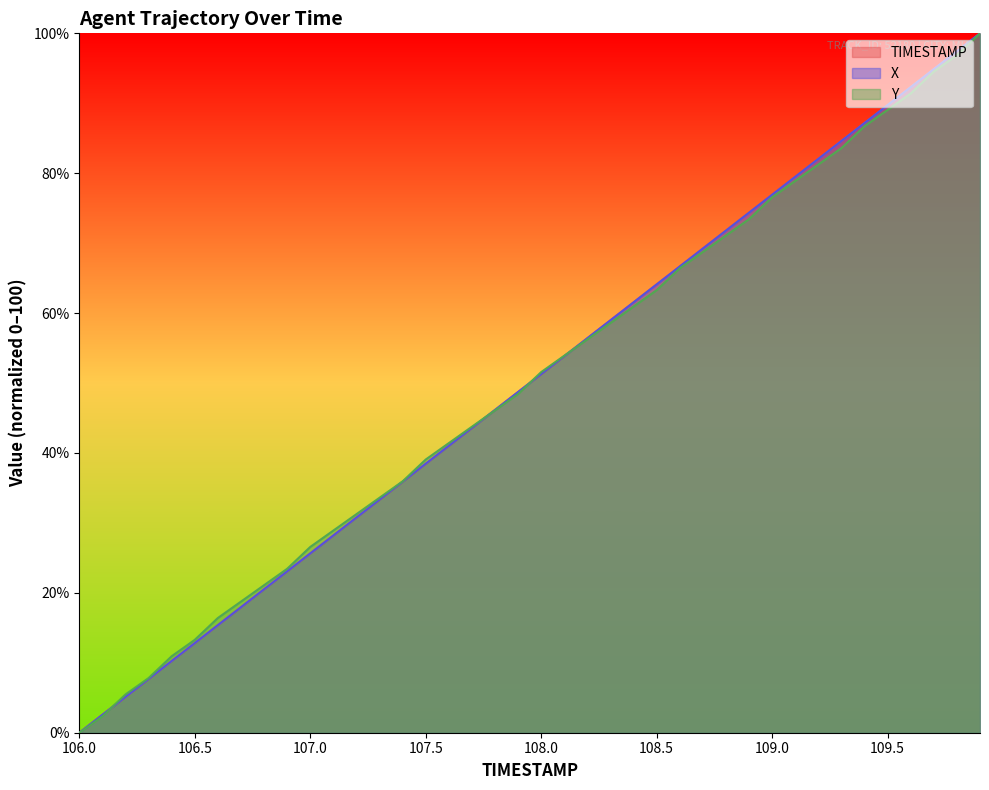

Is it true that X equals 51.3 at 108.0?

True